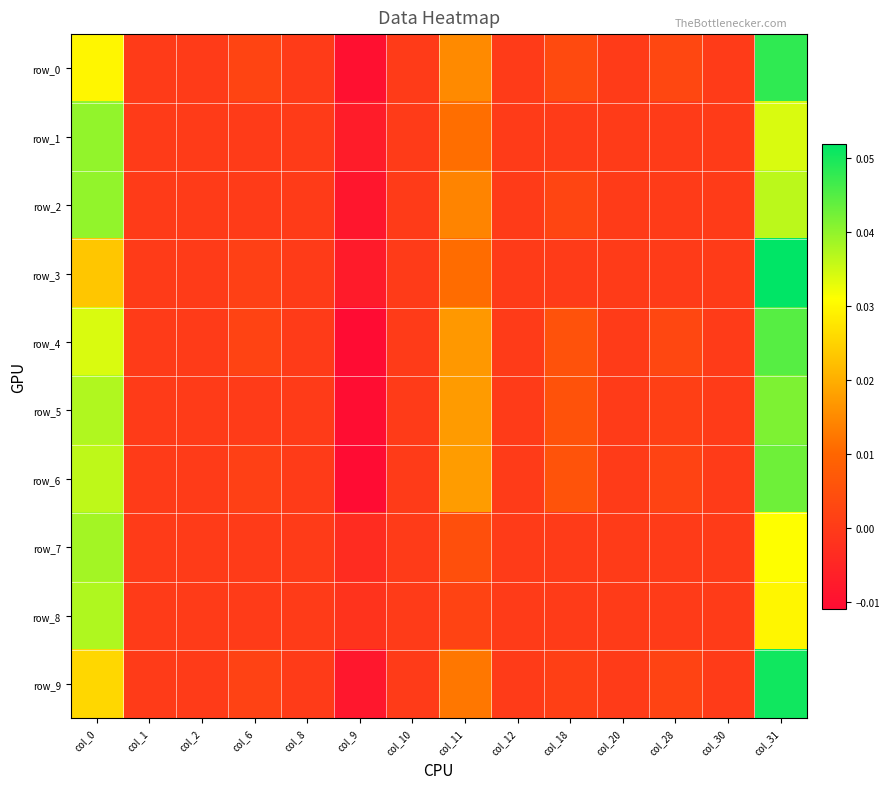

True or false: row_4 has a value of 0.0 at col_20.

True